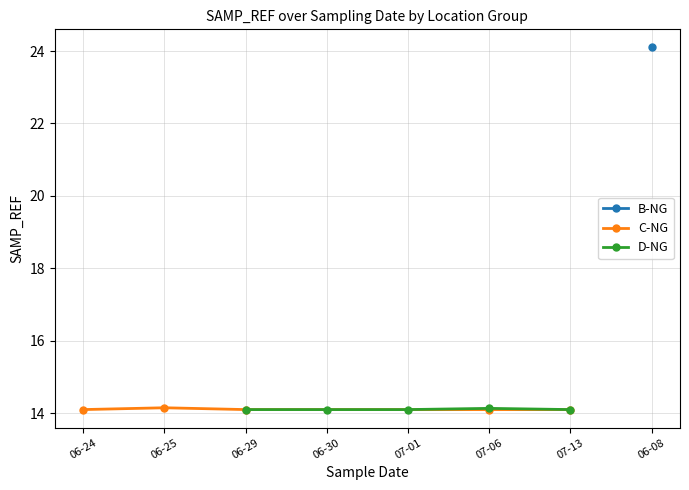

True or false: C-NG has a value of 14.1 at 07-06.

True